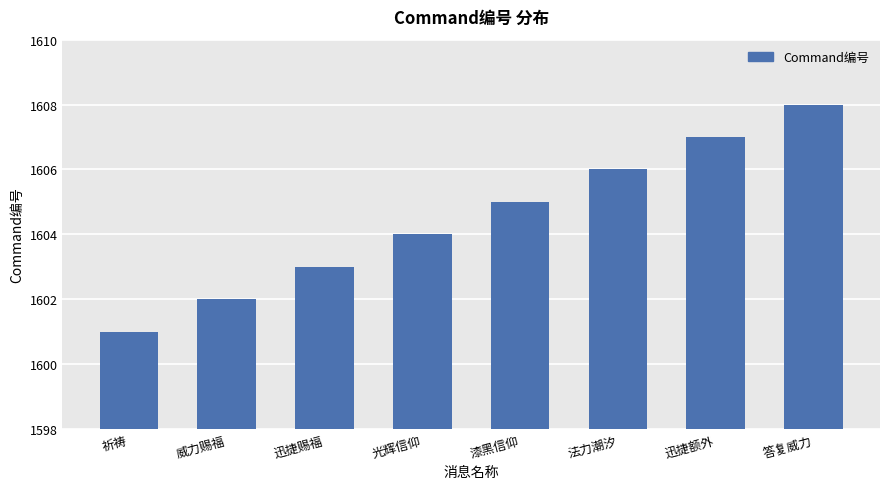

Approximately how many times larger is the value at 漆黑信仰 compared to 光辉信仰?

1.0